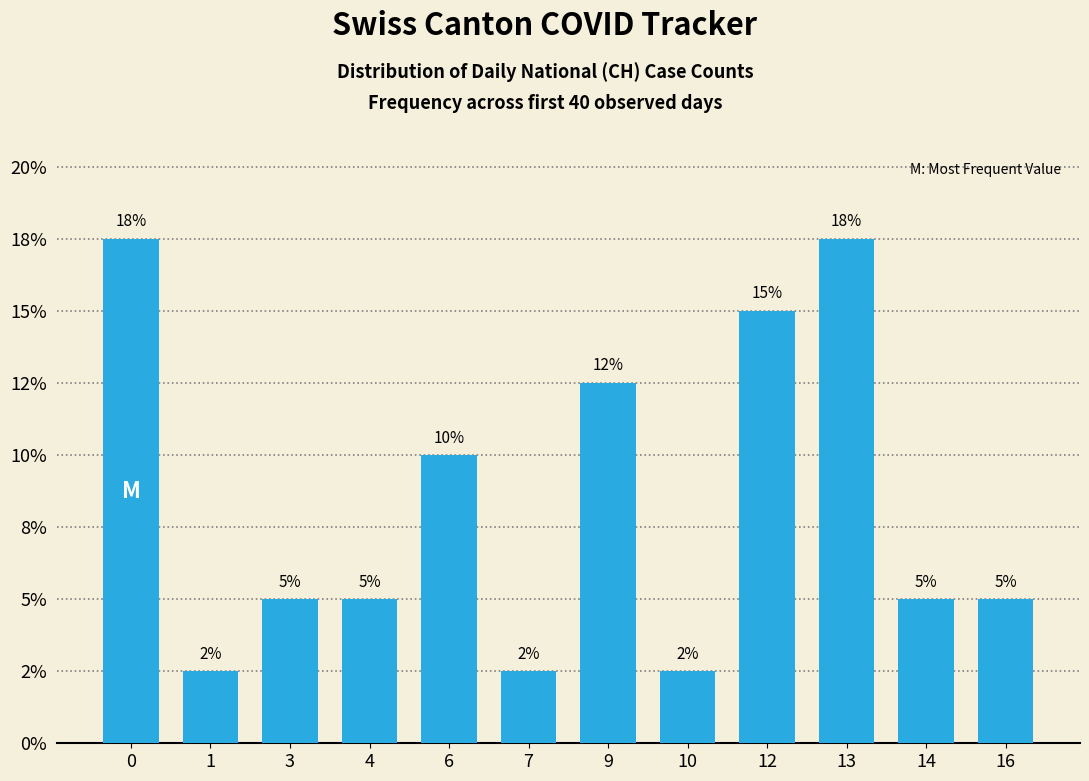

What value does the data have at 9?

0.1